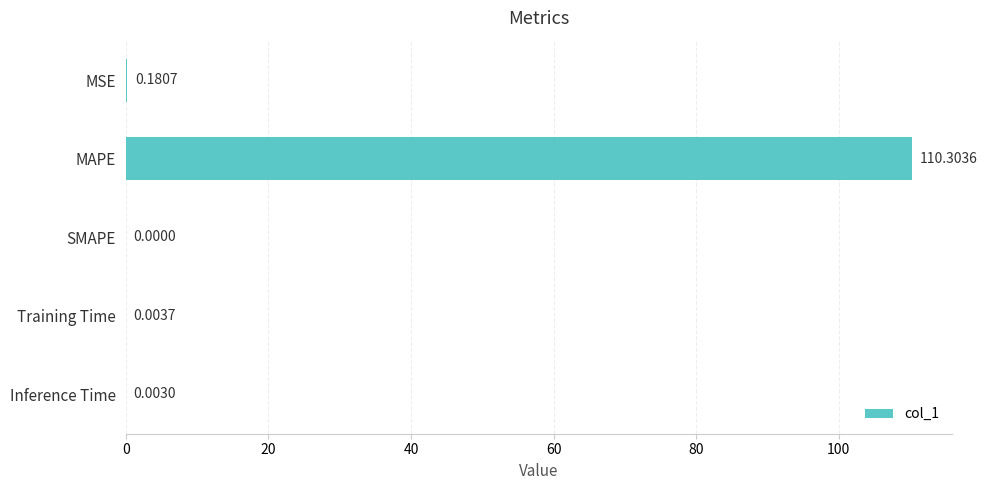

Between SMAPE and Inference Time, which is larger?

Inference Time